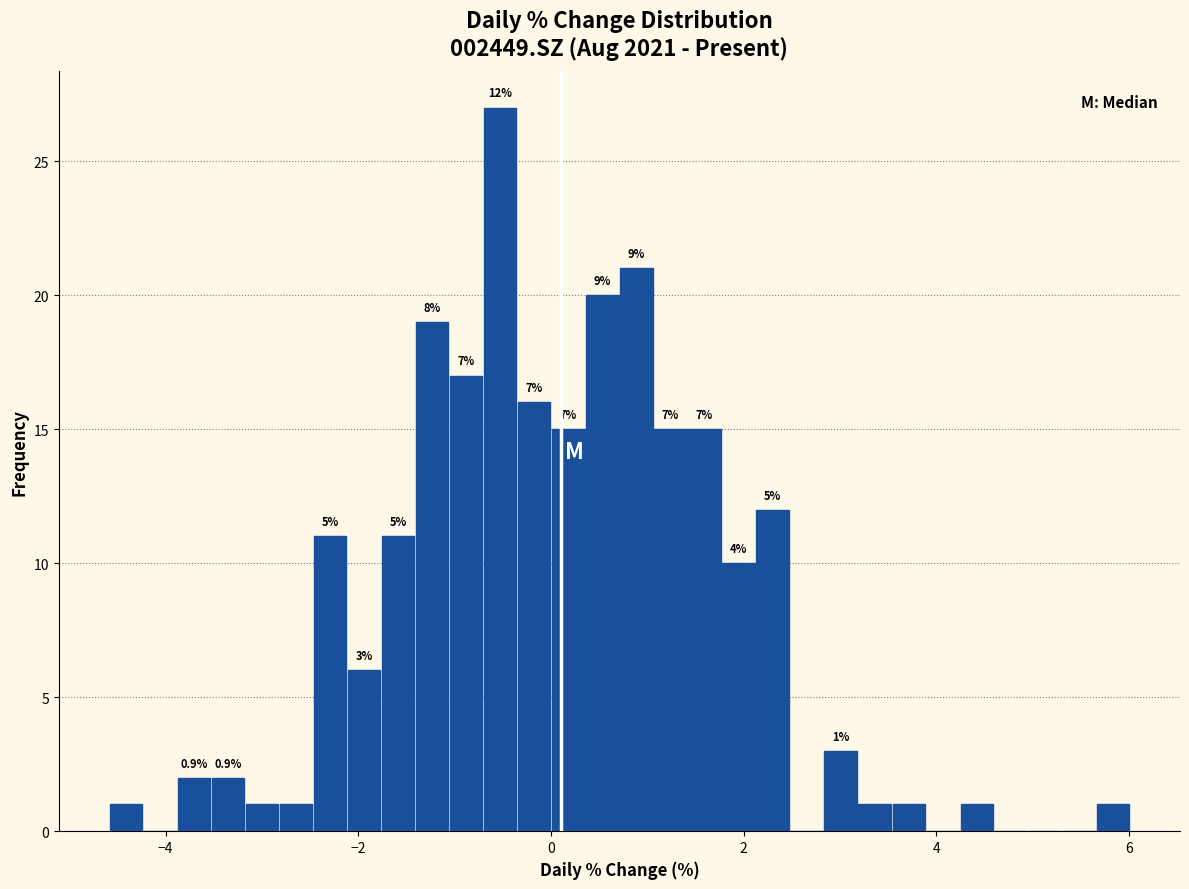

Read against the x-axis, roughly where is the centre of the tallest bar?

-0.6